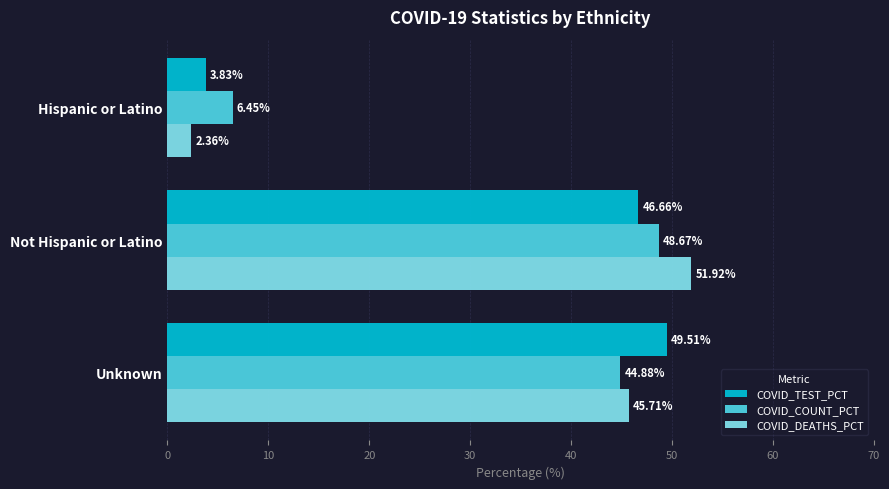

What is the greatest value displayed?

51.9